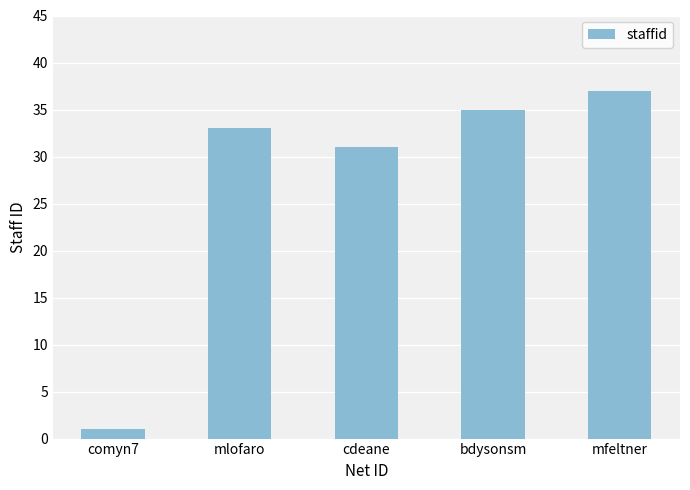

How many values are below 33?

2